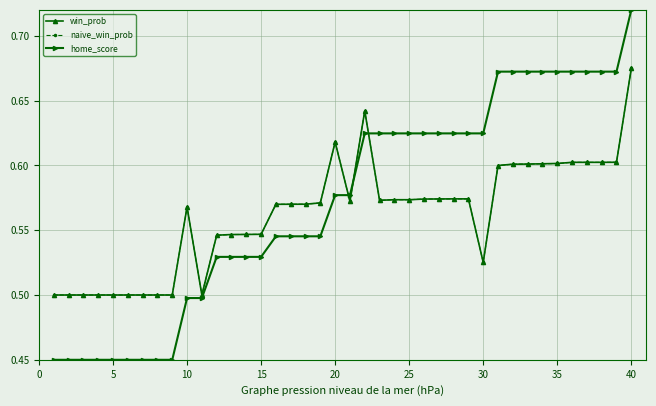

Which series has the widest spread of values?

home_score